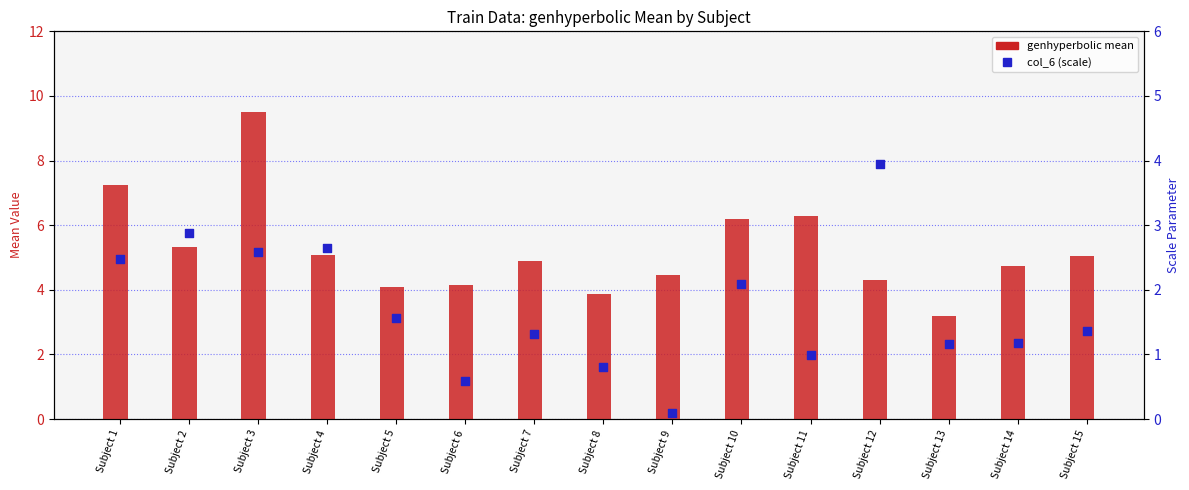

Which series reaches the maximum Y coordinate?

genhyperbolic mean